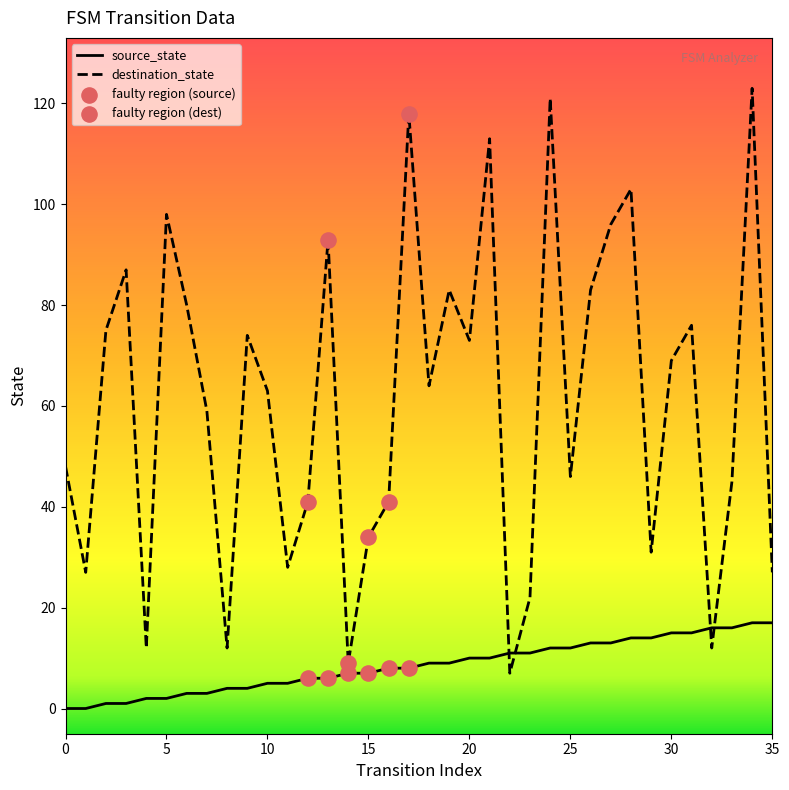

True or false: source_state and destination_state cross at least once.

True